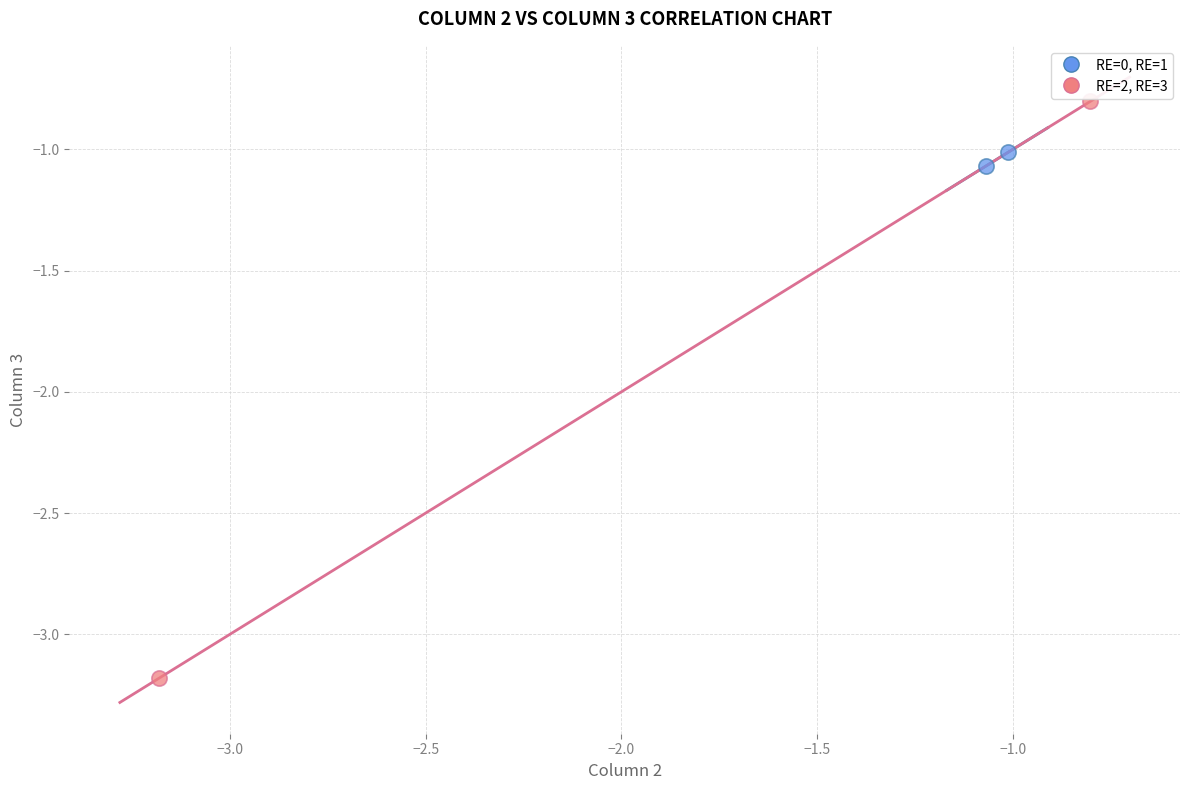

Which series contains the lowest Y value?

RE=2, RE=3